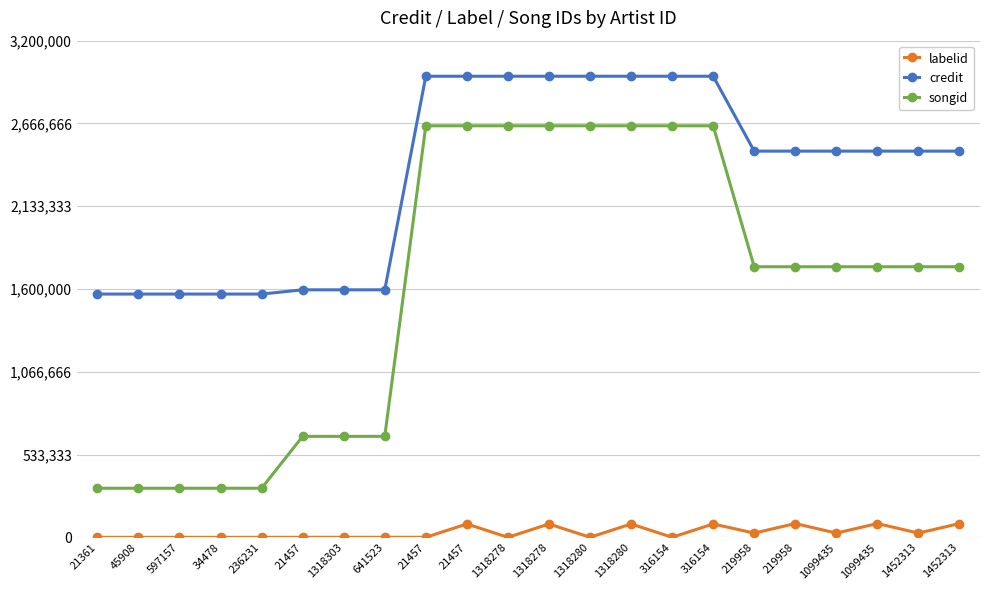

The value of credit at 1099435 is 3899588. True or false?

False